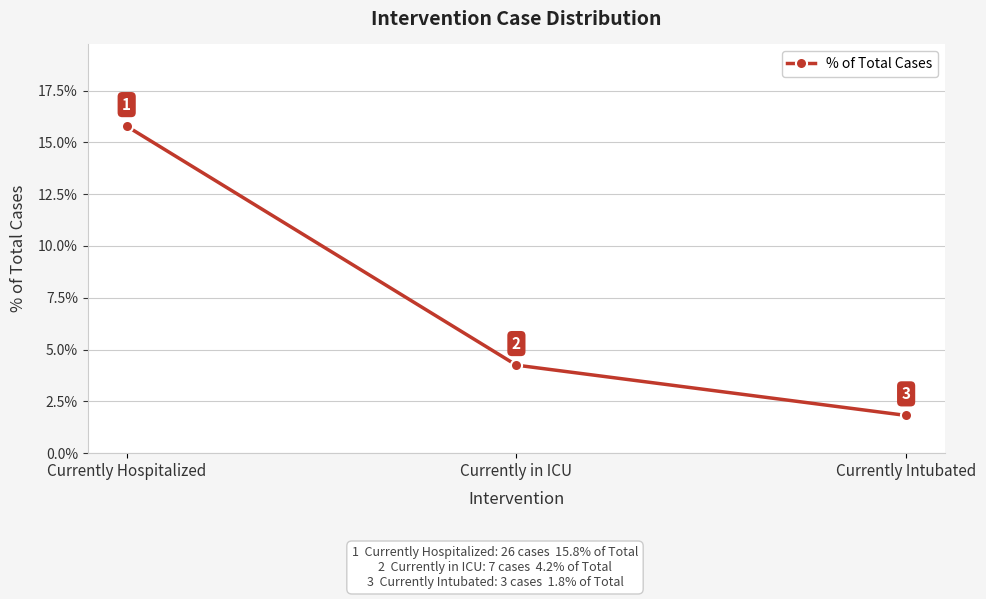

Reading left to right, what are all the values shown in this chart?

Currently Hospitalized=0.2	Currently in ICU=0.0	Currently Intubated=0.0